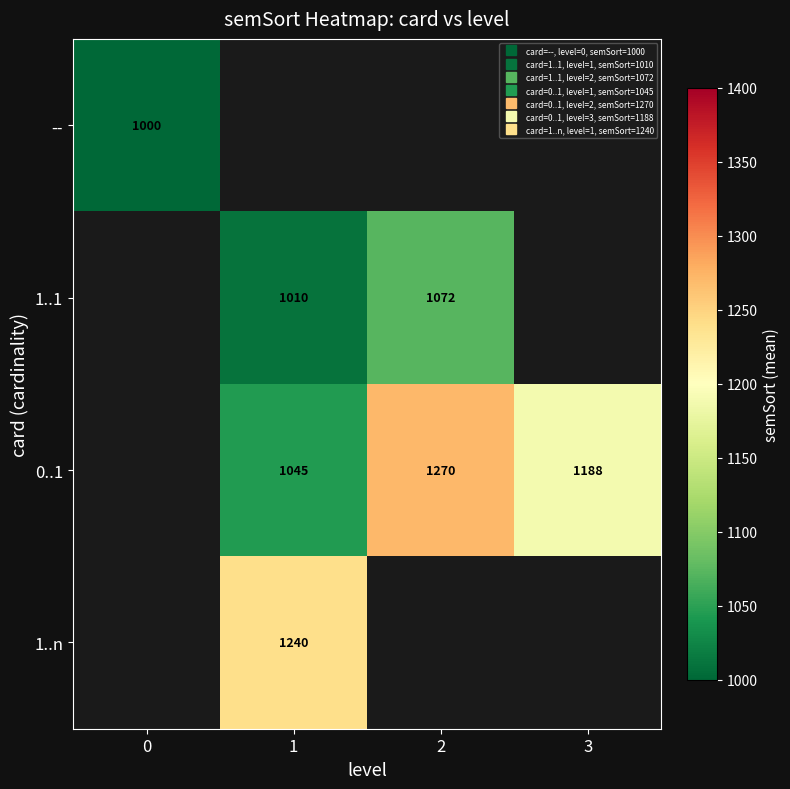

Between 1 and 2, which series saw the biggest shift?

0..1